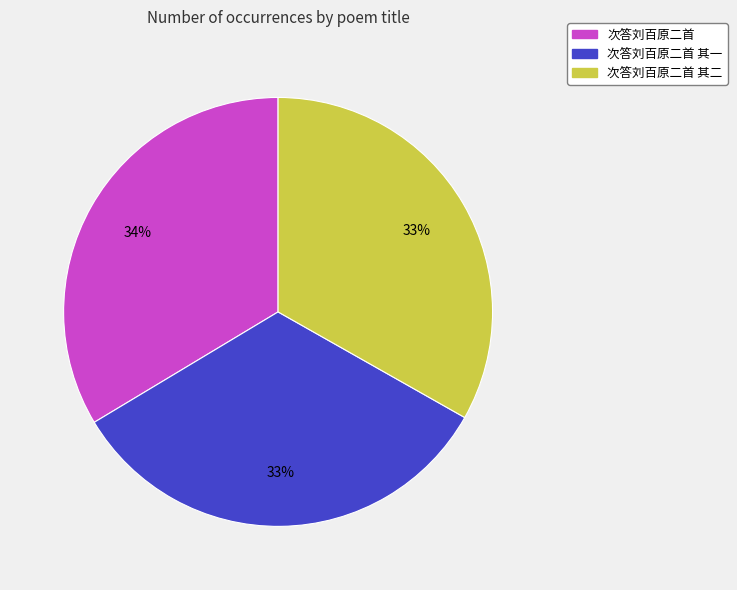

Does any single category account for the majority?

No